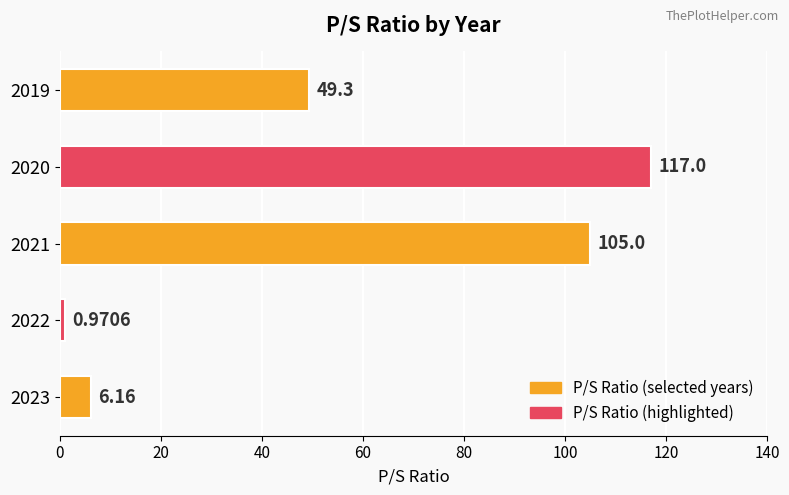

List the labels in order of value, largest first.

2020, 2021, 2019, 2023, 2022